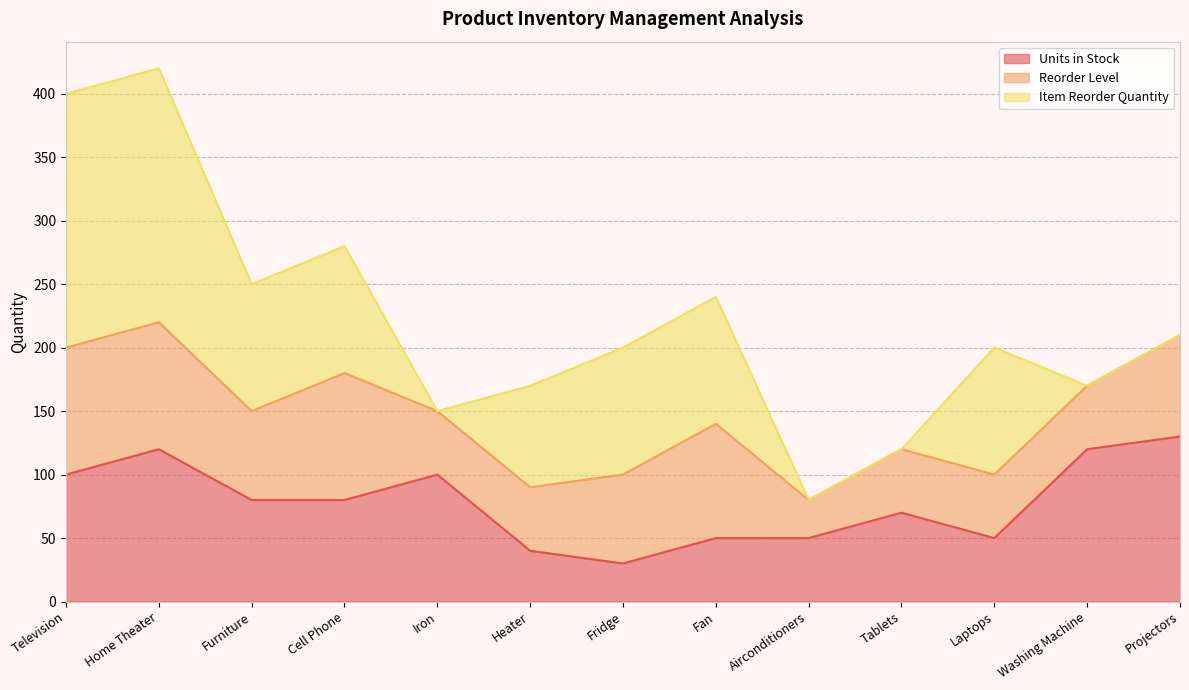

Which series has the widest spread of values?

Item Reorder Quantity